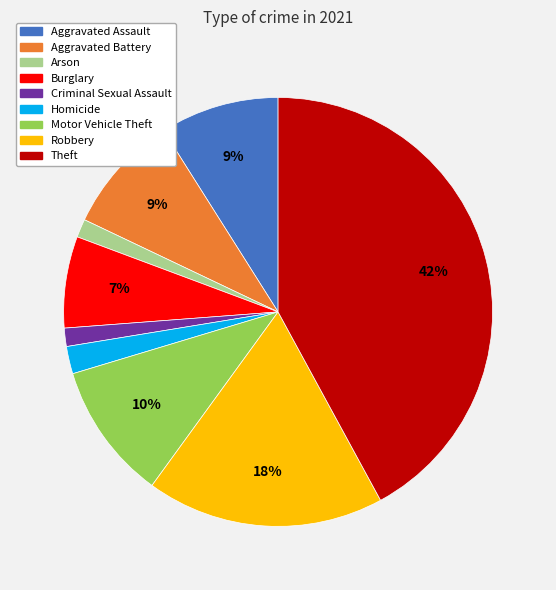

To the nearest percent, what is the difference between the Homicide and Aggravated Battery slice percentages?

7%